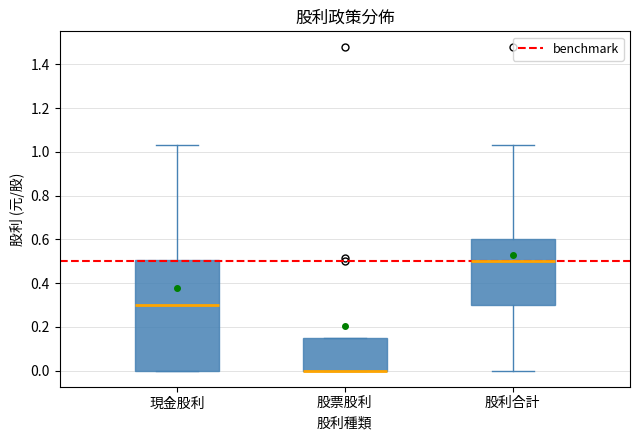

Where is the upper edge of the box for 現金股利 on the y-axis? The values are not printed on the chart, so give them approximately, as read against the axis.

0.50